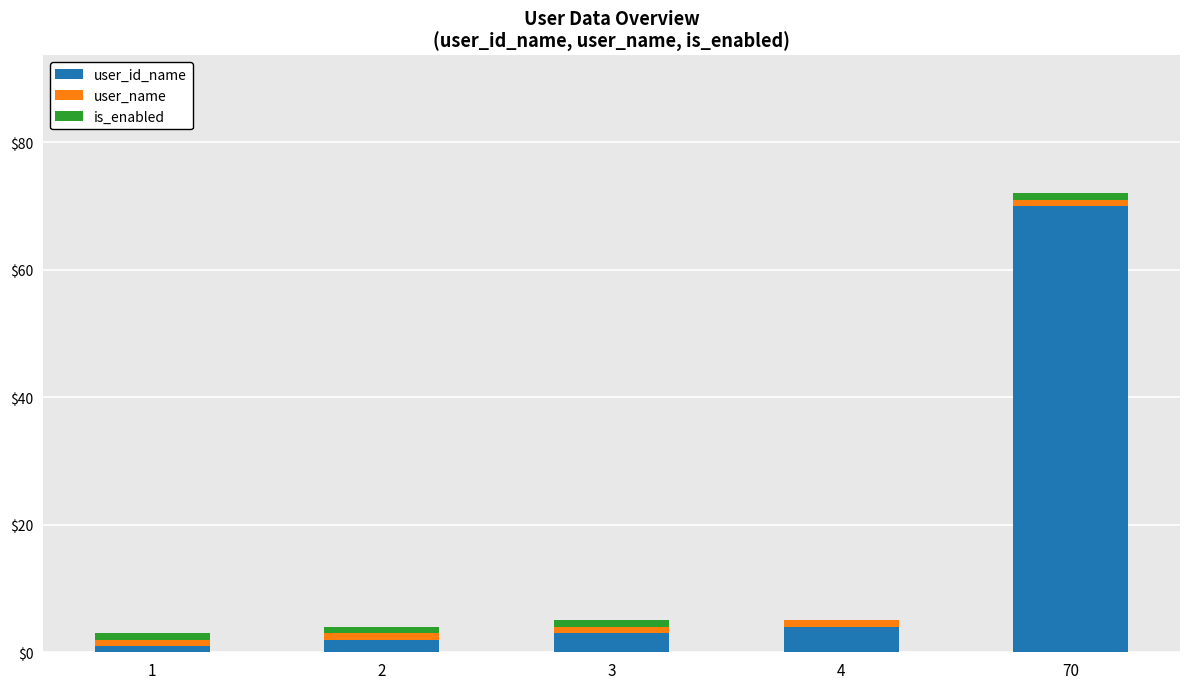

Reading right to left, transcribe the values for user_id_name.

70=70	4=4	3=3	2=2	1=1